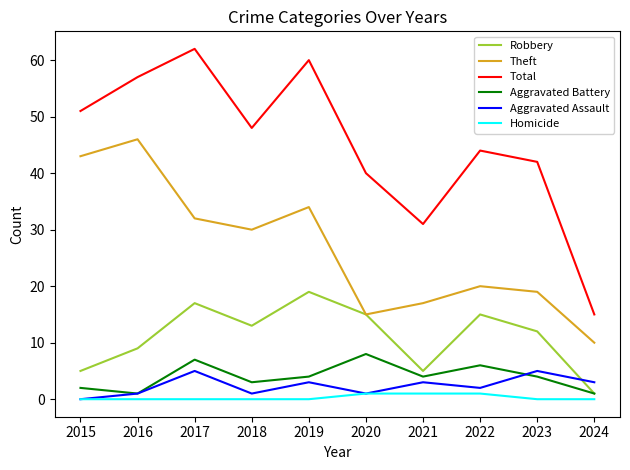

How many Aggravated Battery values are between 2 and 6?

6